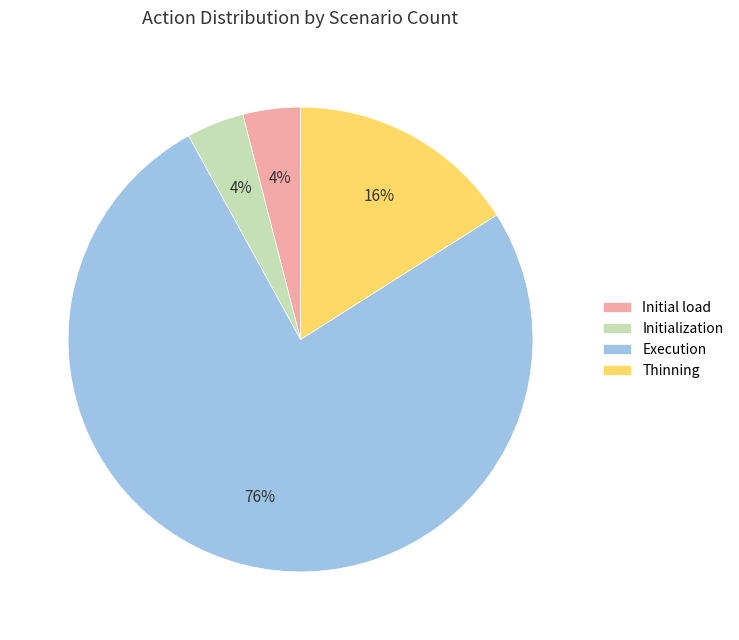

To the nearest percent, what is the average slice percentage?

25%